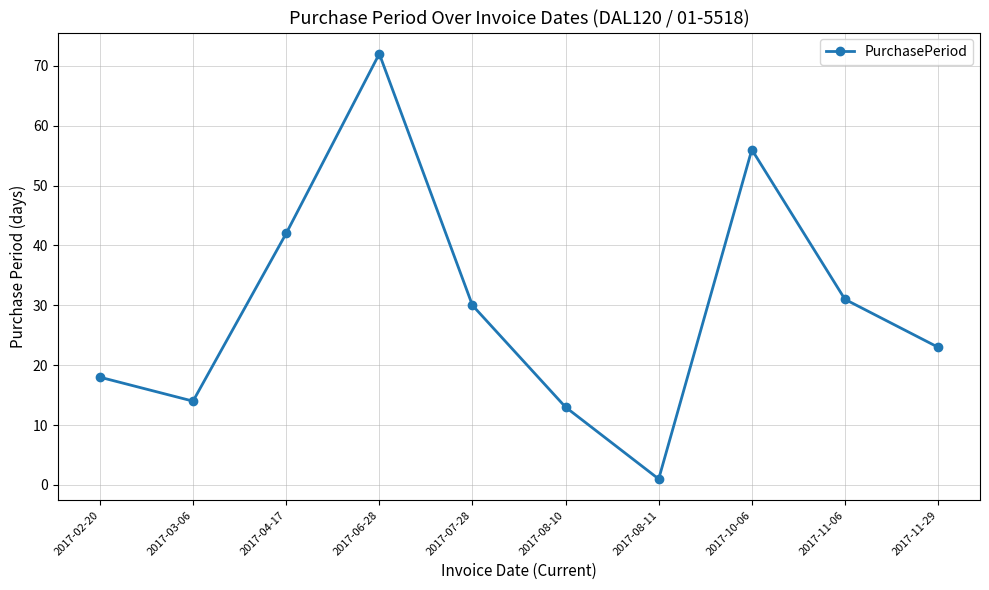

Reading right to left, transcribe all the data shown in this chart.

2017-11-29=23	2017-11-06=31	2017-10-06=56	2017-08-11=1	2017-08-10=13	2017-07-28=30	2017-06-28=72	2017-04-17=42	2017-03-06=14	2017-02-20=18